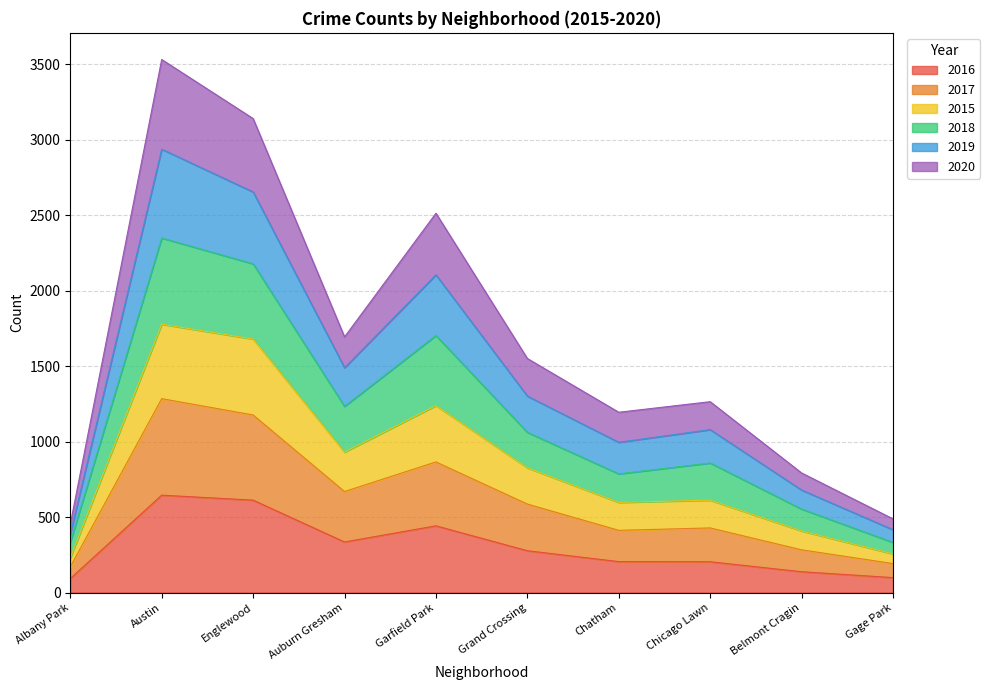

What is the total value across all series at Grand Crossing?

1550